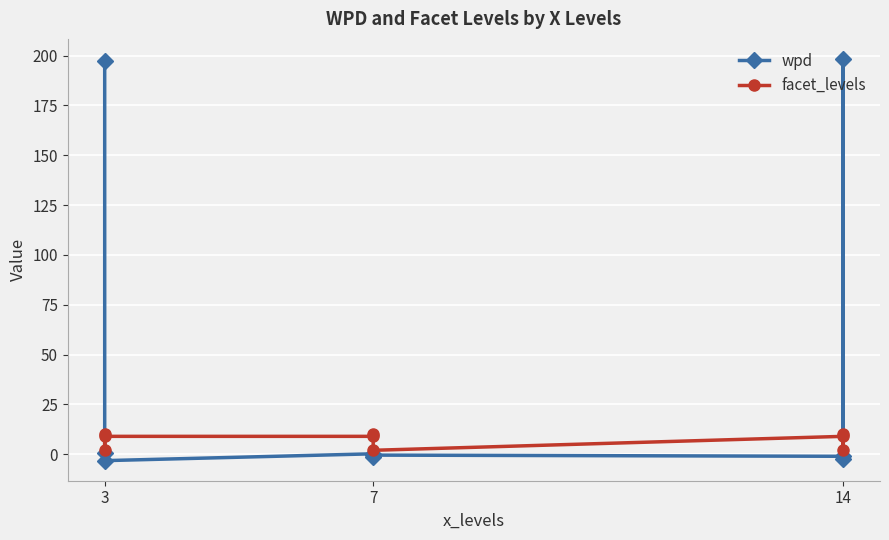

Reading right to left, what are all the values shown in this chart?

wpd: -2.3	198.3	-1.0	-0.4	-1.5	0.2	-3.2	0.8	197.1
facet_levels: 10.0	2.0	9.0	2.0	10.0	9.0	9.0	2.0	10.0